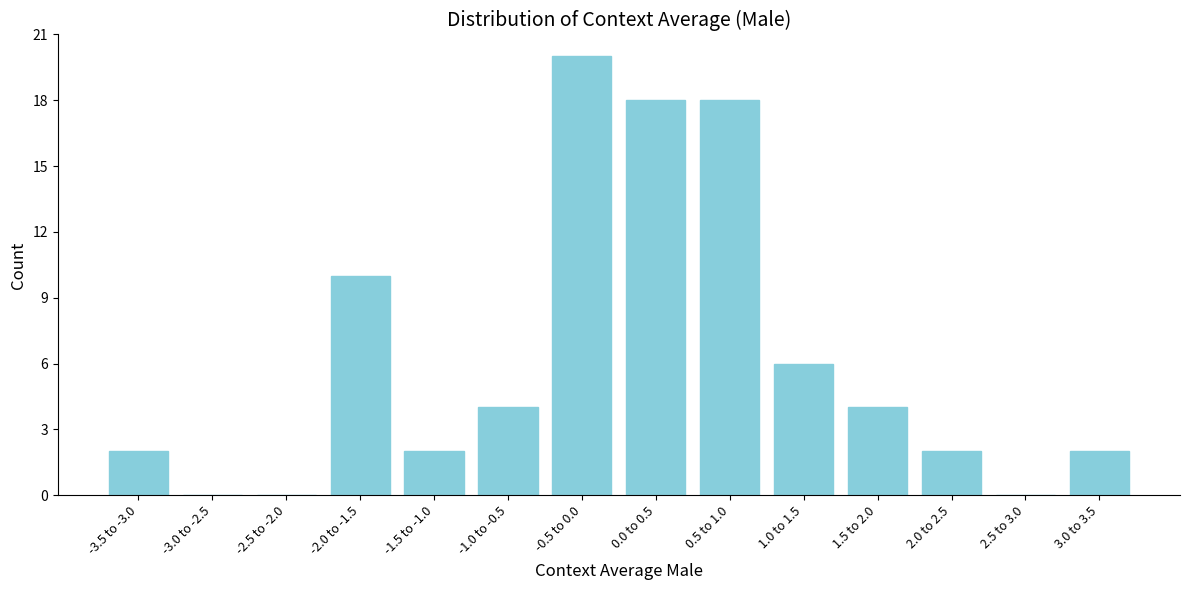

Reading right to left, transcribe all the data shown in this chart.

3.0 to 3.5=2	2.5 to 3.0=0	2.0 to 2.5=2	1.5 to 2.0=4	1.0 to 1.5=6	0.5 to 1.0=18	0.0 to 0.5=18	-0.5 to 0.0=20	-1.0 to -0.5=4	-1.5 to -1.0=2	-2.0 to -1.5=10	-2.5 to -2.0=0	-3.0 to -2.5=0	-3.5 to -3.0=2